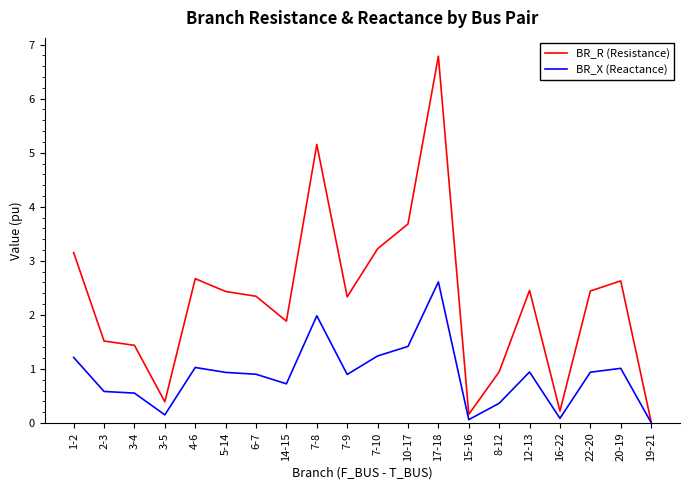

List the series in order of their overall mean, highest first.

BR_R (Resistance), BR_X (Reactance)